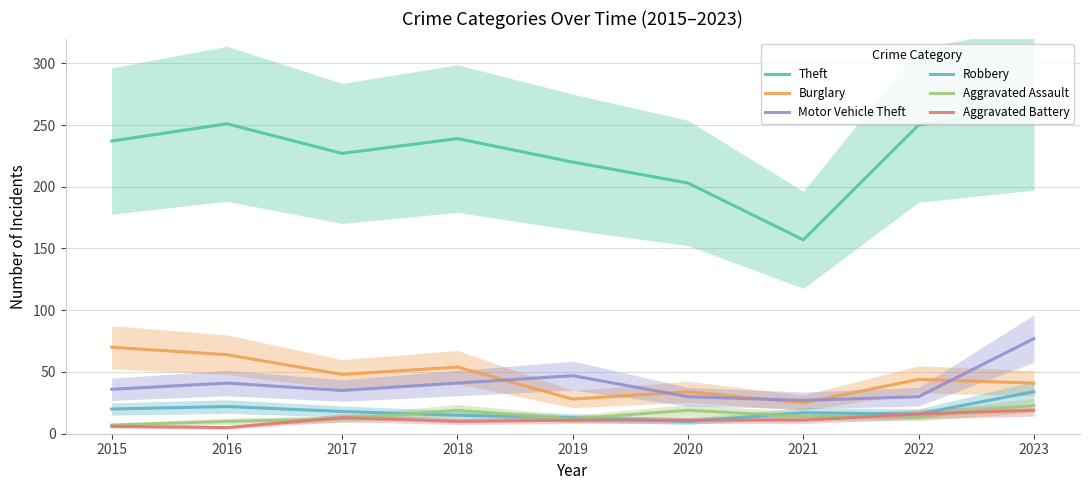

What is the value of the Burglary point at the 6th from the left?

34